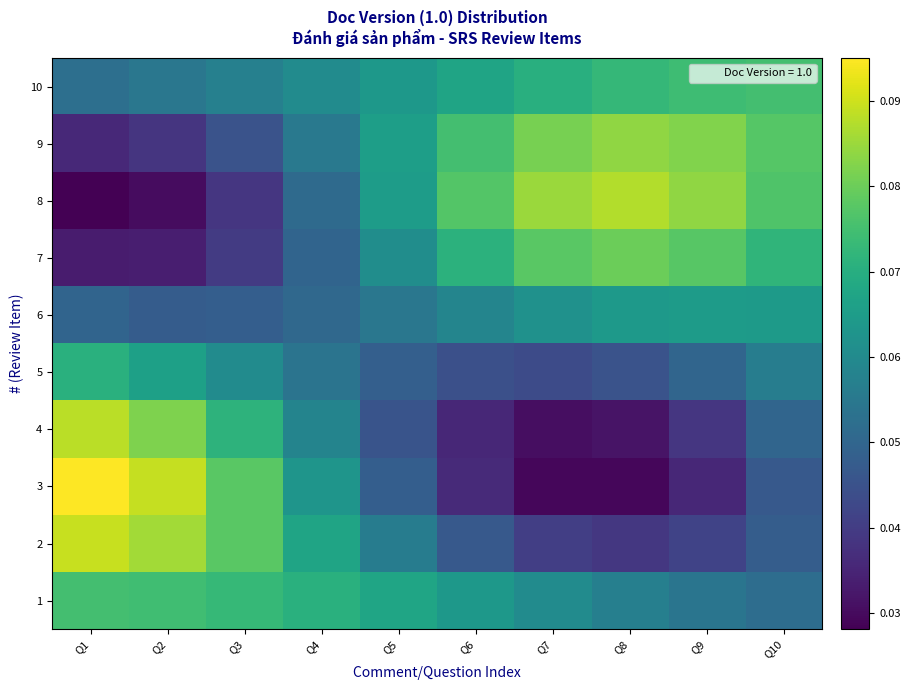

List the series in order of their peak value, lowest first.

6, 5, 10, 1, 7, 9, 8, 4, 2, 3